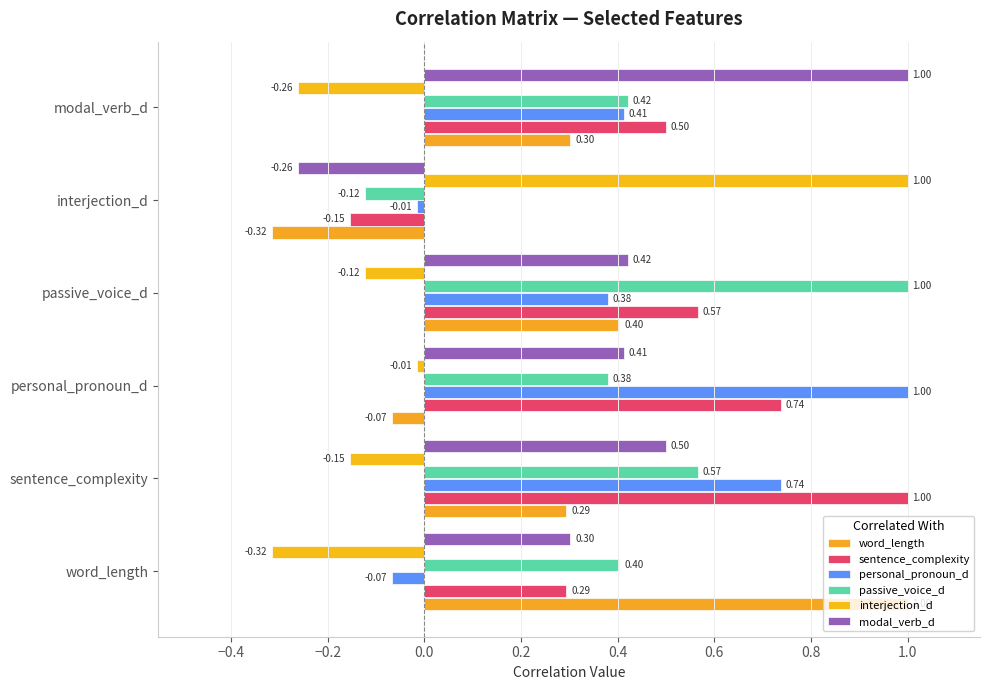

How many distinct data groups are displayed?

6